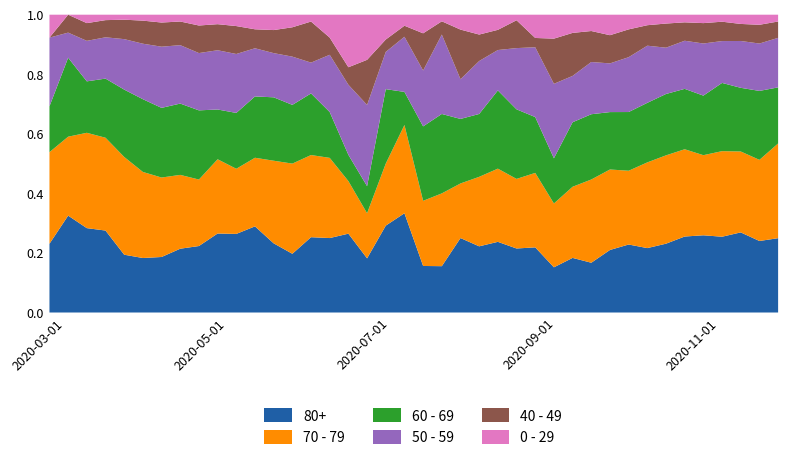

At which category is the sum across all series the highest?

2020-03-23